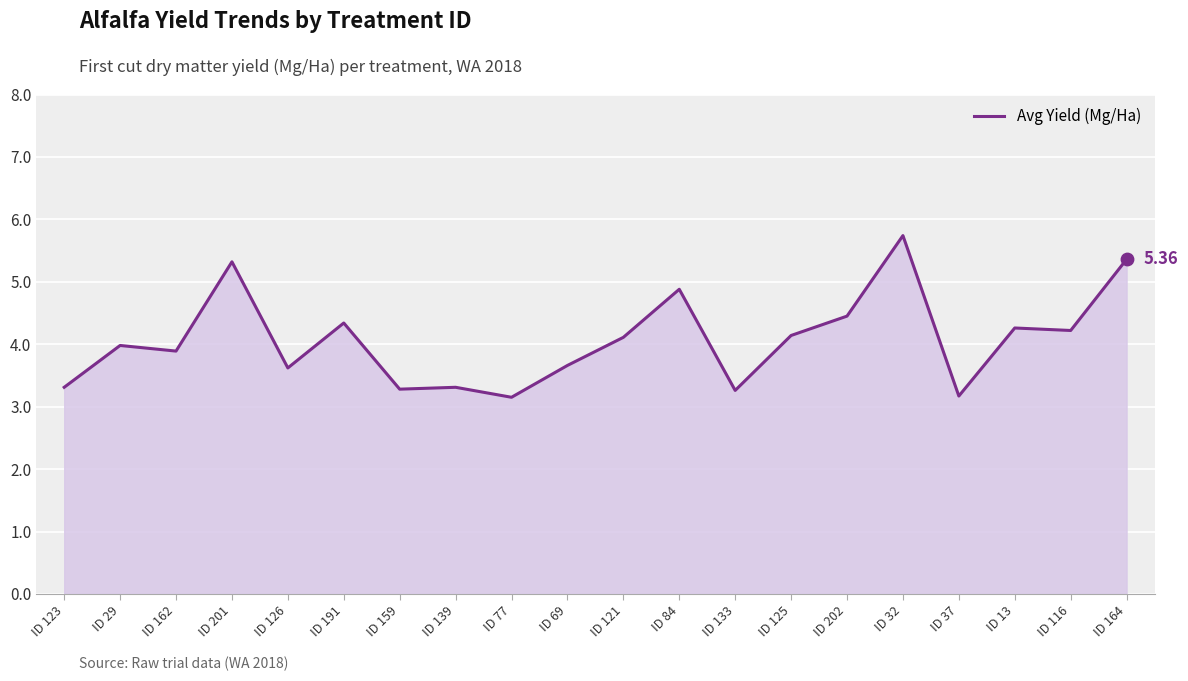

Between ID 121 and ID 77, which is larger?

ID 121